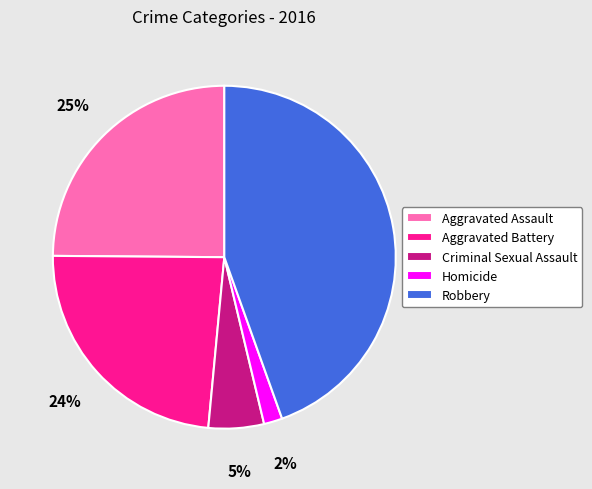

Is it true that Robbery is 45% of the pie?

True